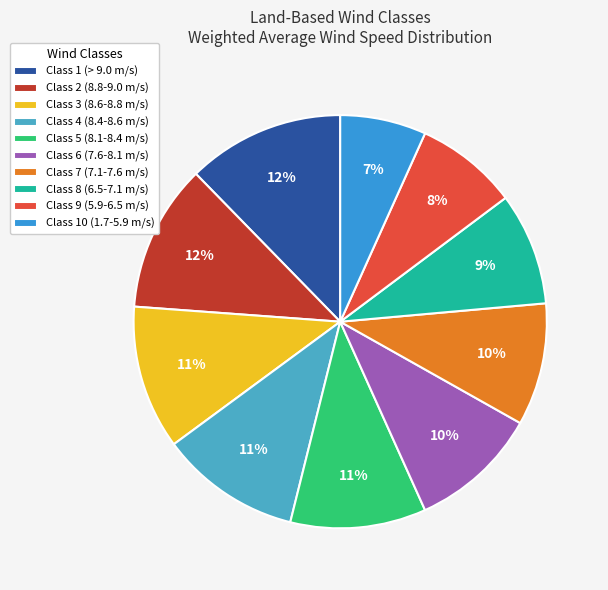

Combined, what portion of the pie is Class 2 (8.8-9.0 m/s) and Class 10 (1.7-5.9 m/s)?

18.3%